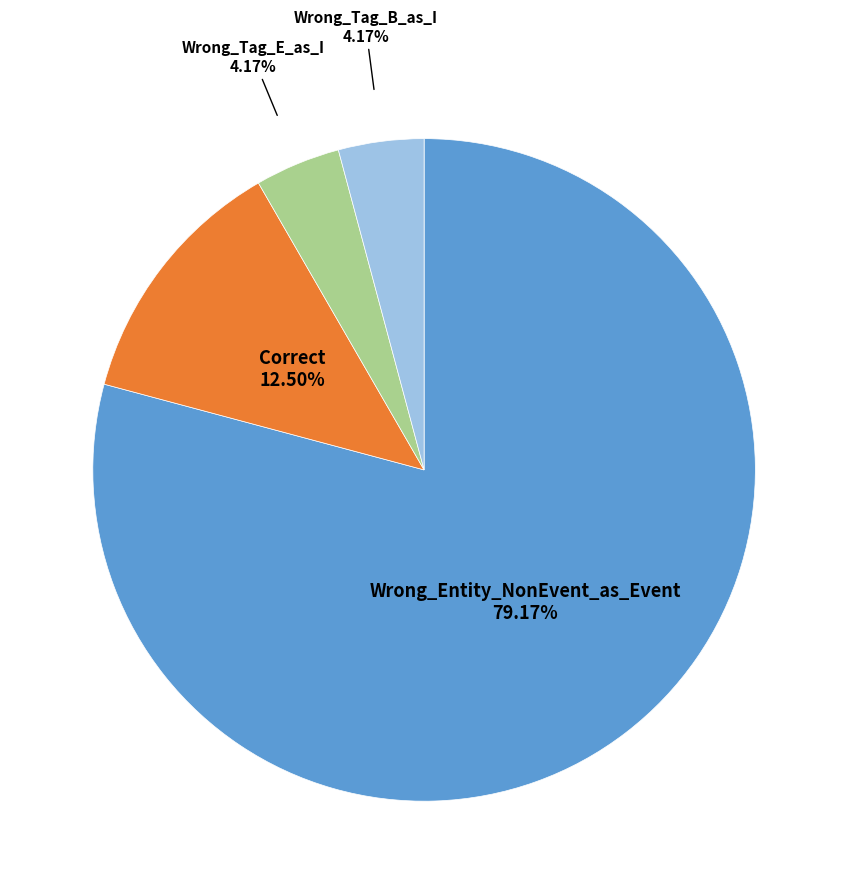

What percentage is the Wrong_Tag_E_as_I slice, to the nearest percent?

4%